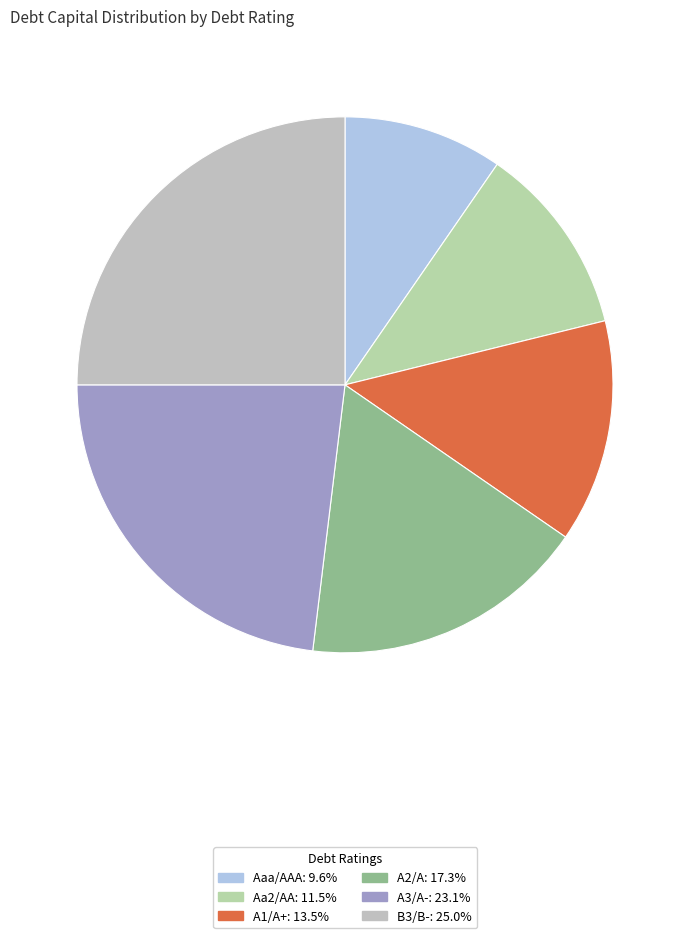

To the nearest percent, what percentage of the pie is Aa2/AA?

12%